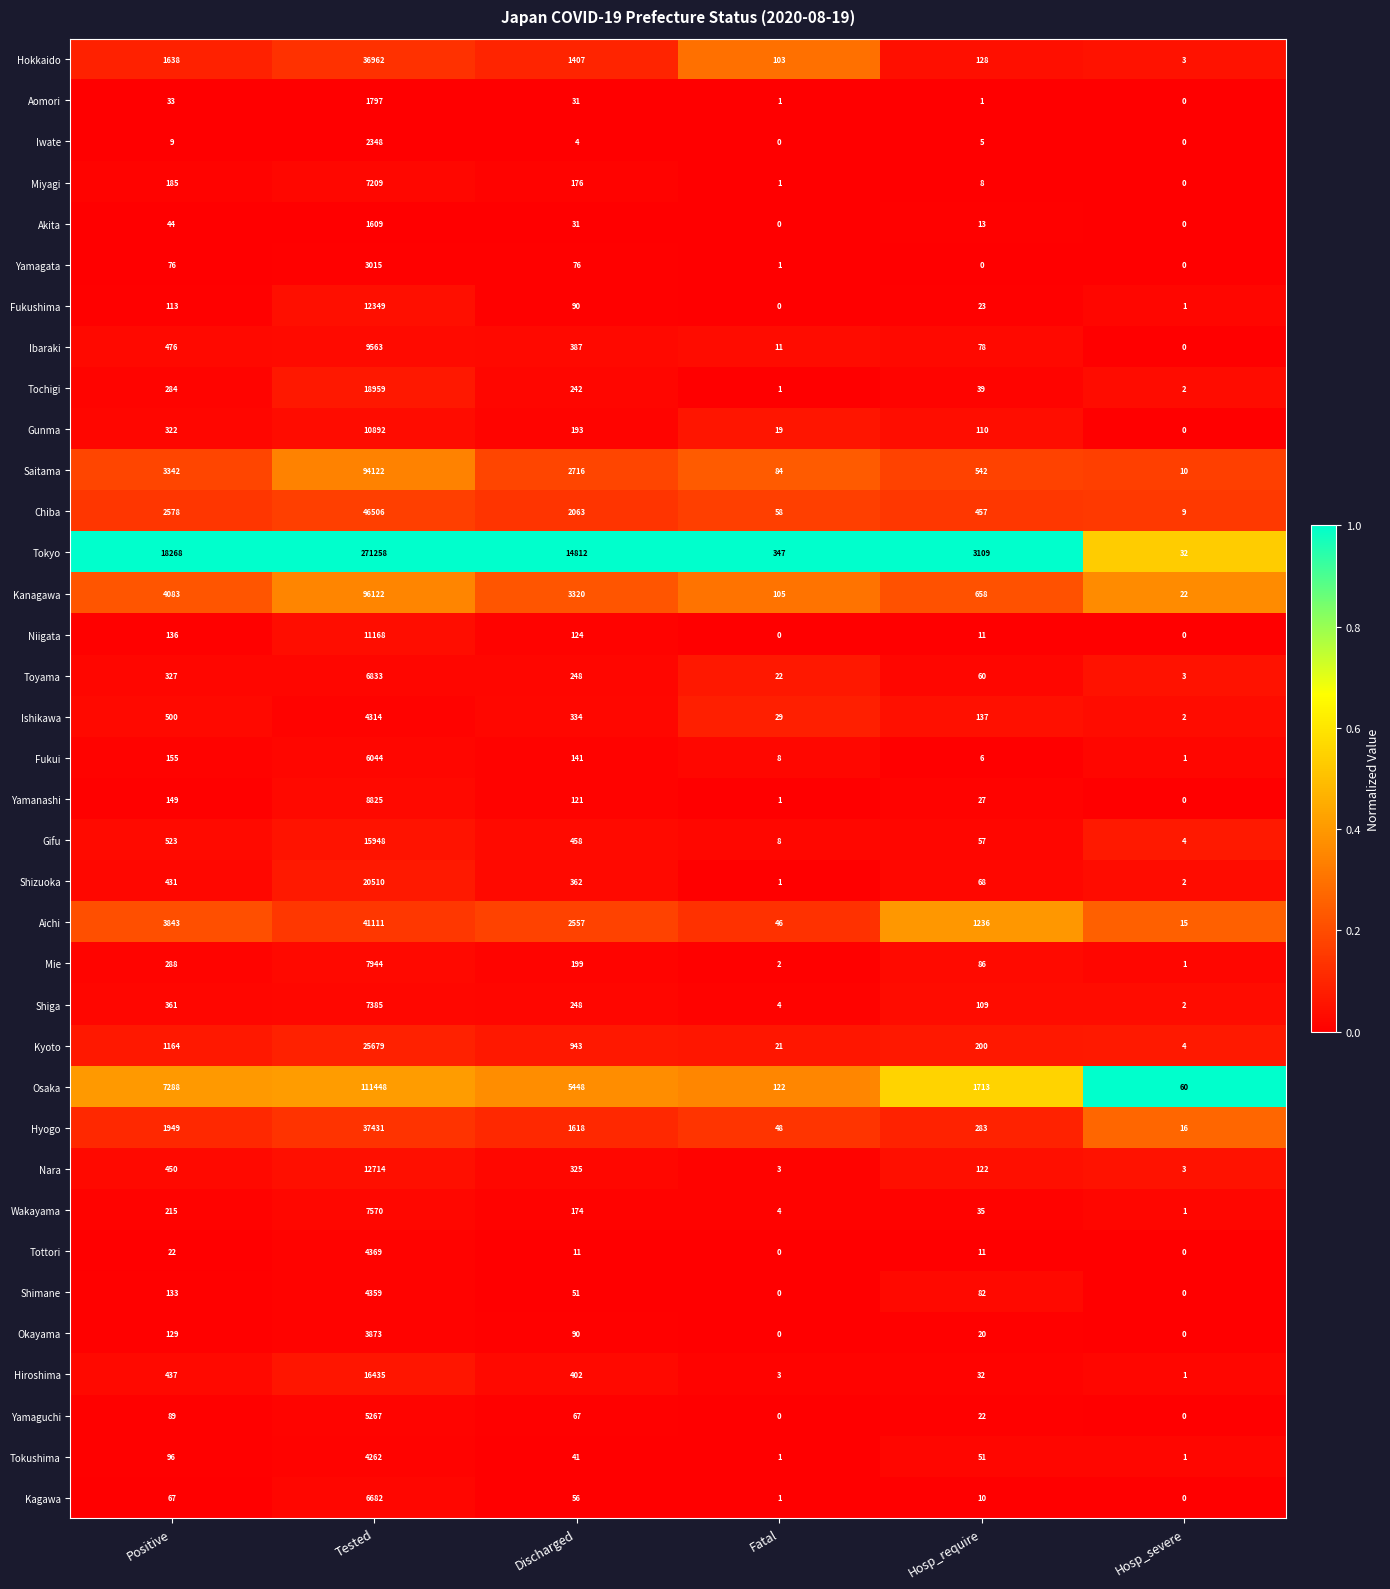

Rank the series by their maximum value, from lowest to highest.

Akita, Aomori, Iwate, Yamagata, Okayama, Tokushima, Ishikawa, Shimane, Tottori, Yamaguchi, Fukui, Kagawa, Toyama, Miyagi, Shiga, Wakayama, Mie, Yamanashi, Ibaraki, Gunma, Niigata, Fukushima, Nara, Gifu, Hiroshima, Tochigi, Shizuoka, Kyoto, Hokkaido, Hyogo, Aichi, Chiba, Saitama, Kanagawa, Osaka, Tokyo